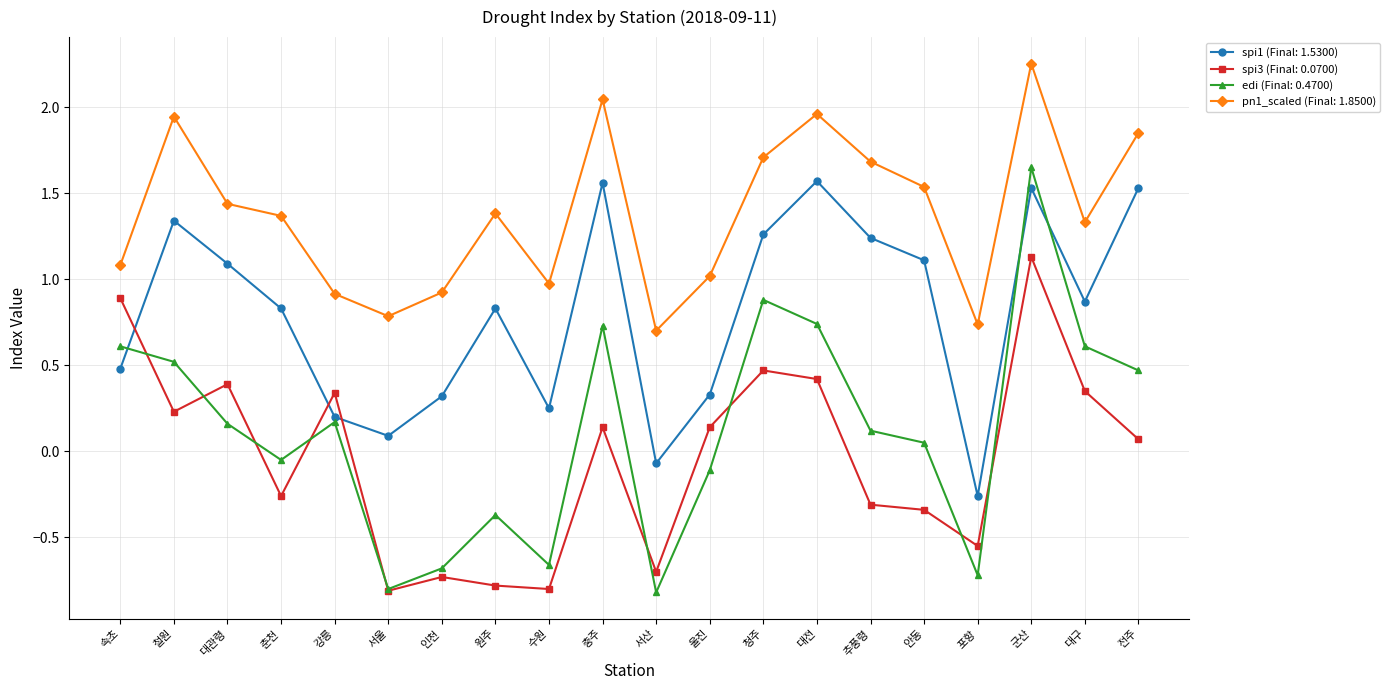

At which category does pn1_scaled (Final: 1.8500) reach its first local peak?

철원